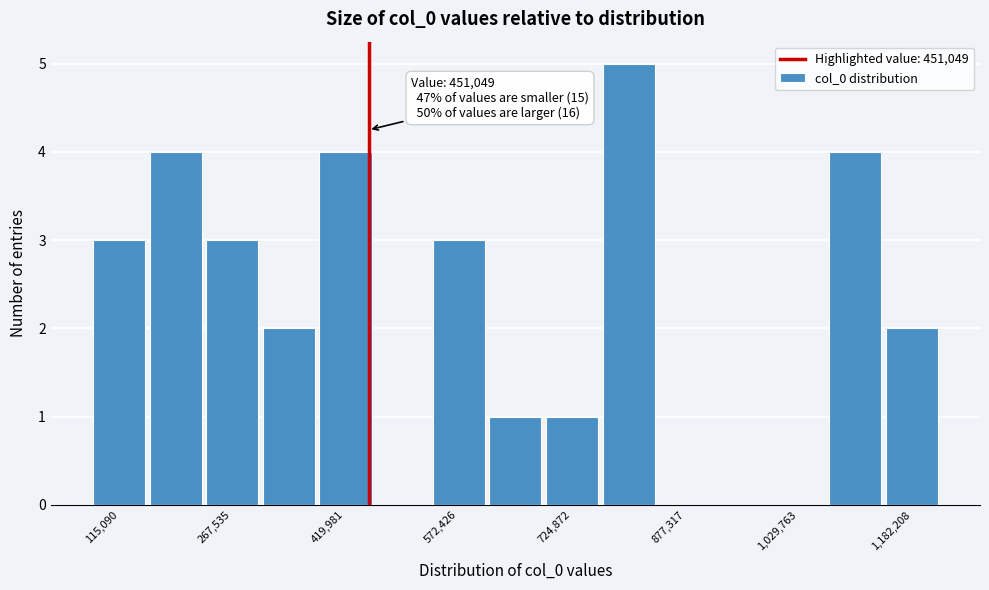

Around what value on the x-axis is the tallest bar? Give the approximate position of its centre, as read against the axis.

800000